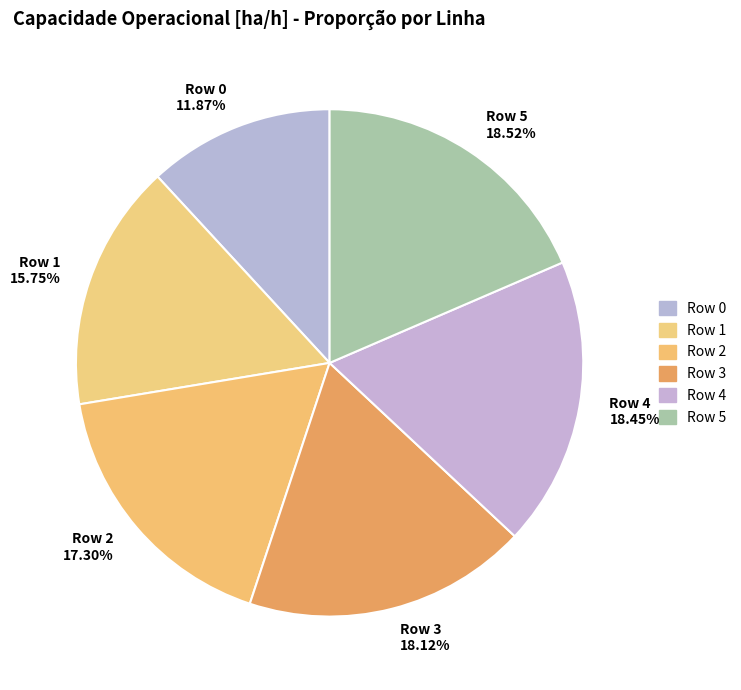

How many segments does this pie chart have?

6